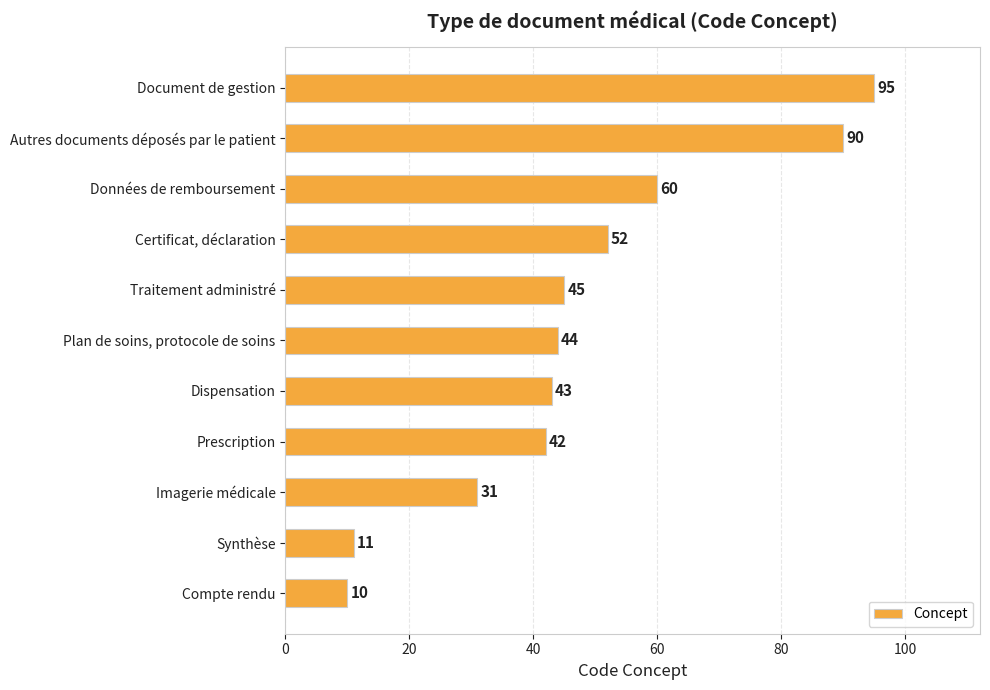

Are the bars horizontal?

Yes